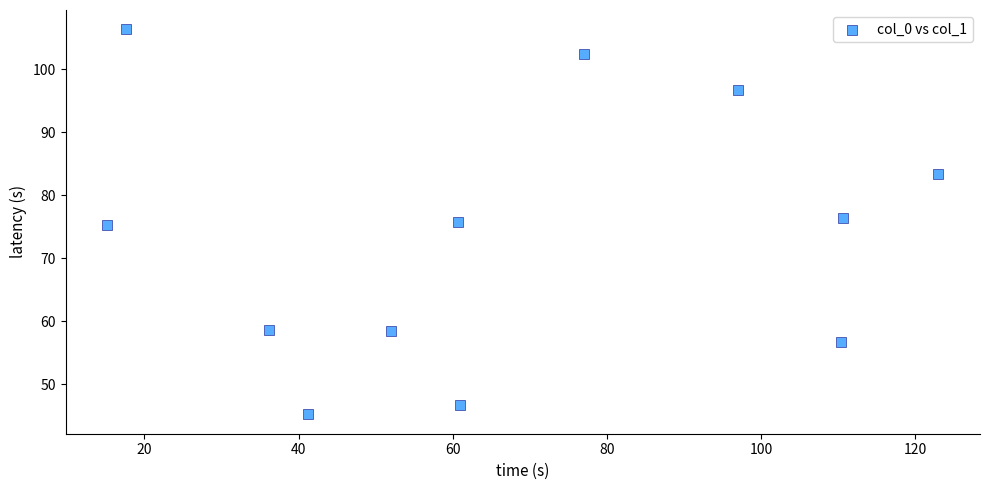

What is the average Y value?

73.5